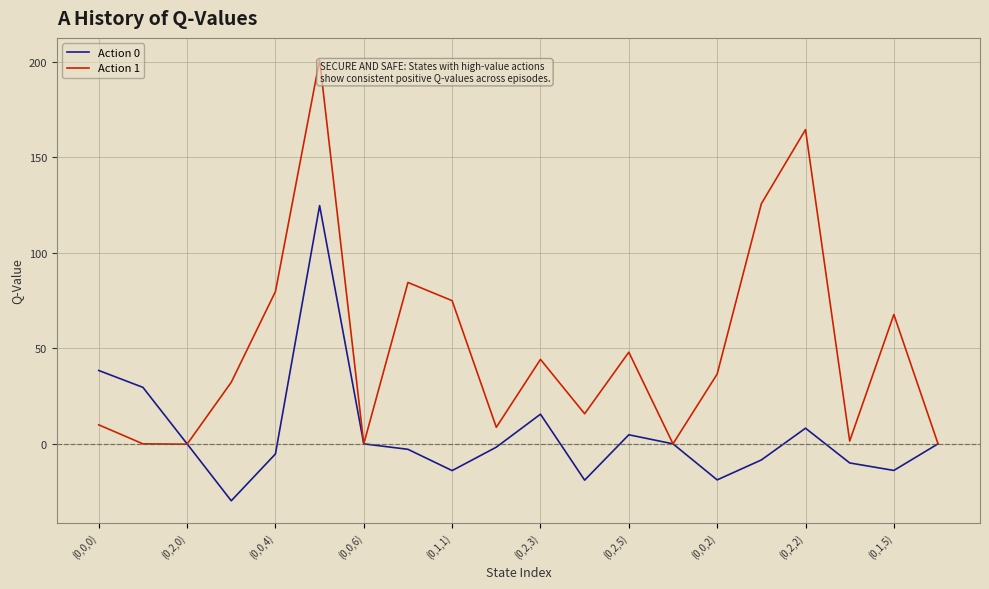

What is the maximum value for Action 0?

124.8